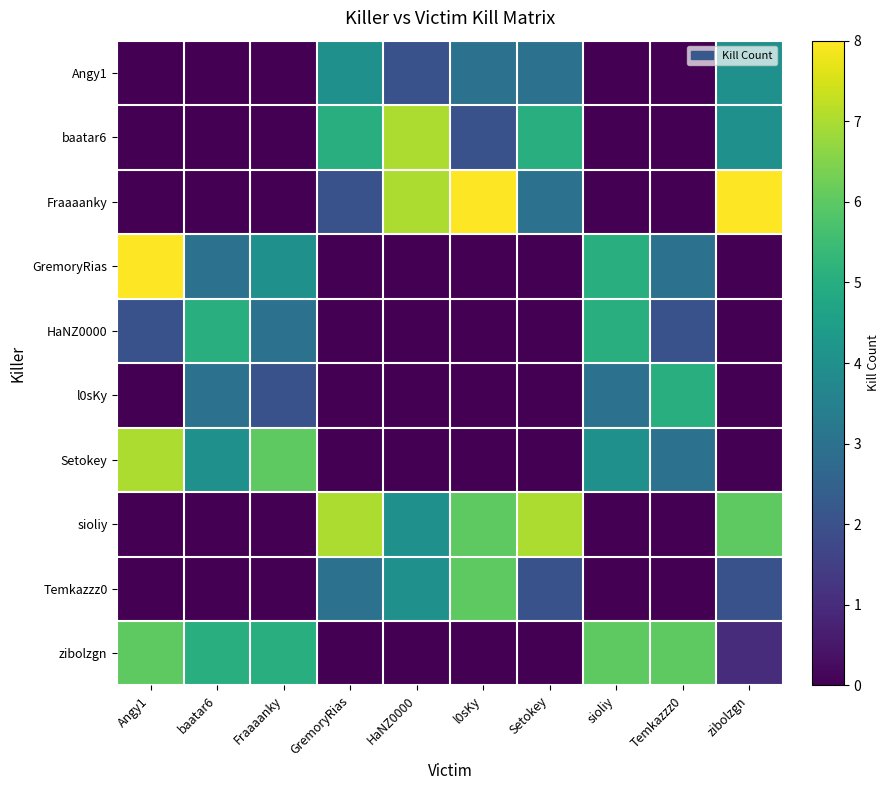

Rank the series at l0sKy from highest to lowest value.

Fraaaanky, sioliy, Temkazzz0, Angy1, baatar6, GremoryRias, HaNZ0000, l0sKy, Setokey, zibolzgn